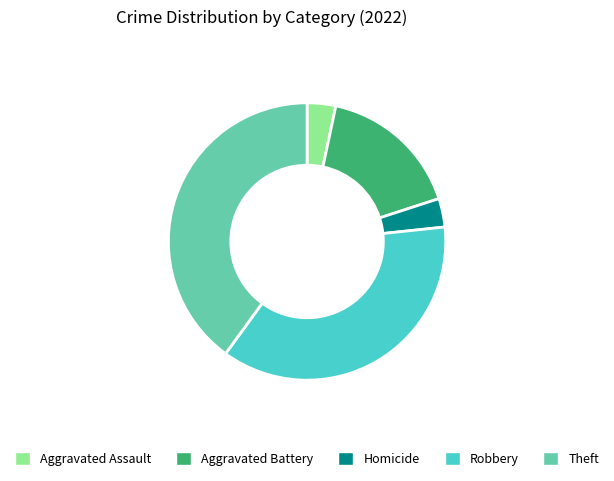

How many segments does this pie chart have?

5